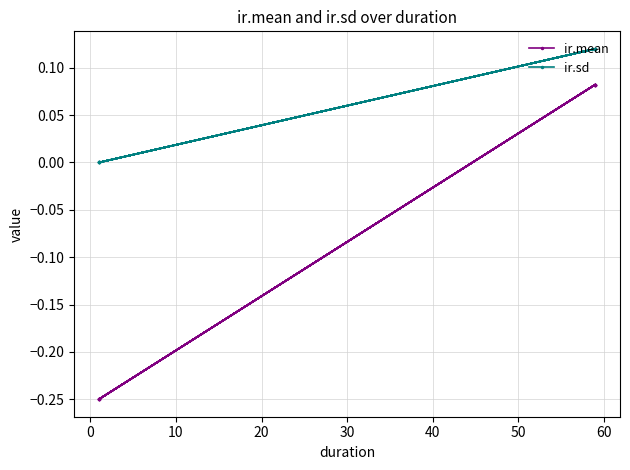

What position from the right is 50?

4